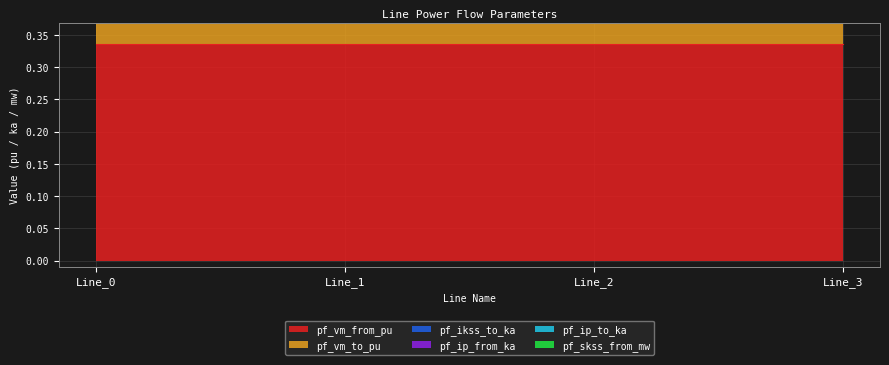

How many data points does each series have?

4